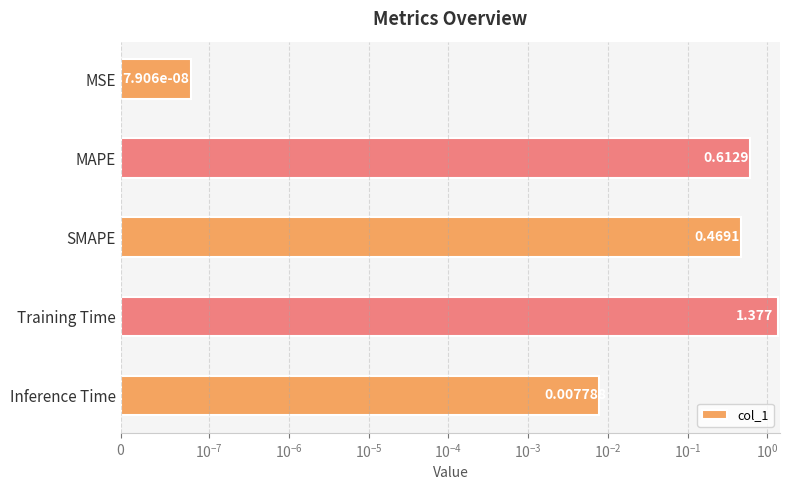

What is the sum of all values?

2.5